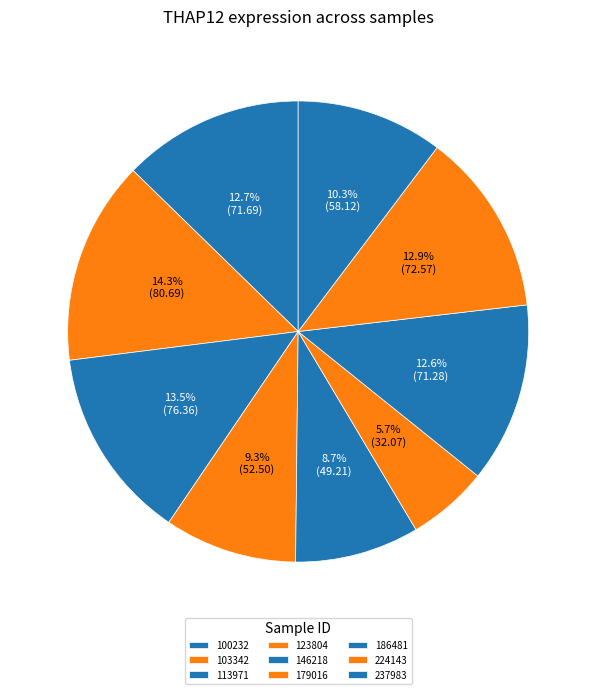

To the nearest percent, what portion does 103342 represent?

14%